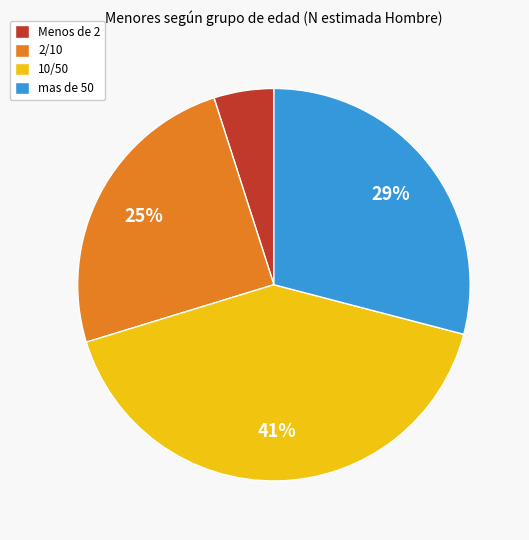

To the nearest percent, what percentage of the pie is 10/50?

41%